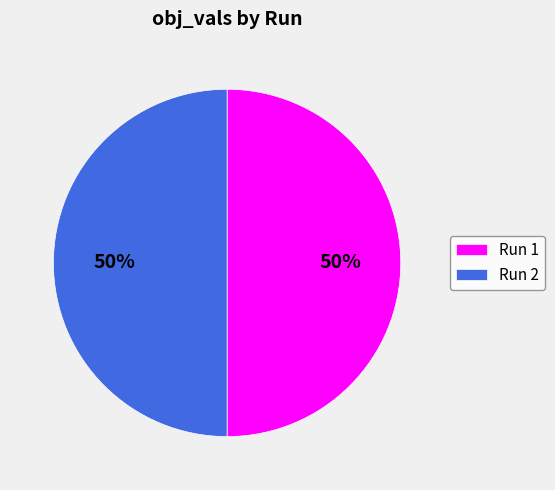

True or false: Run 2 accounts for 50% of the total.

True